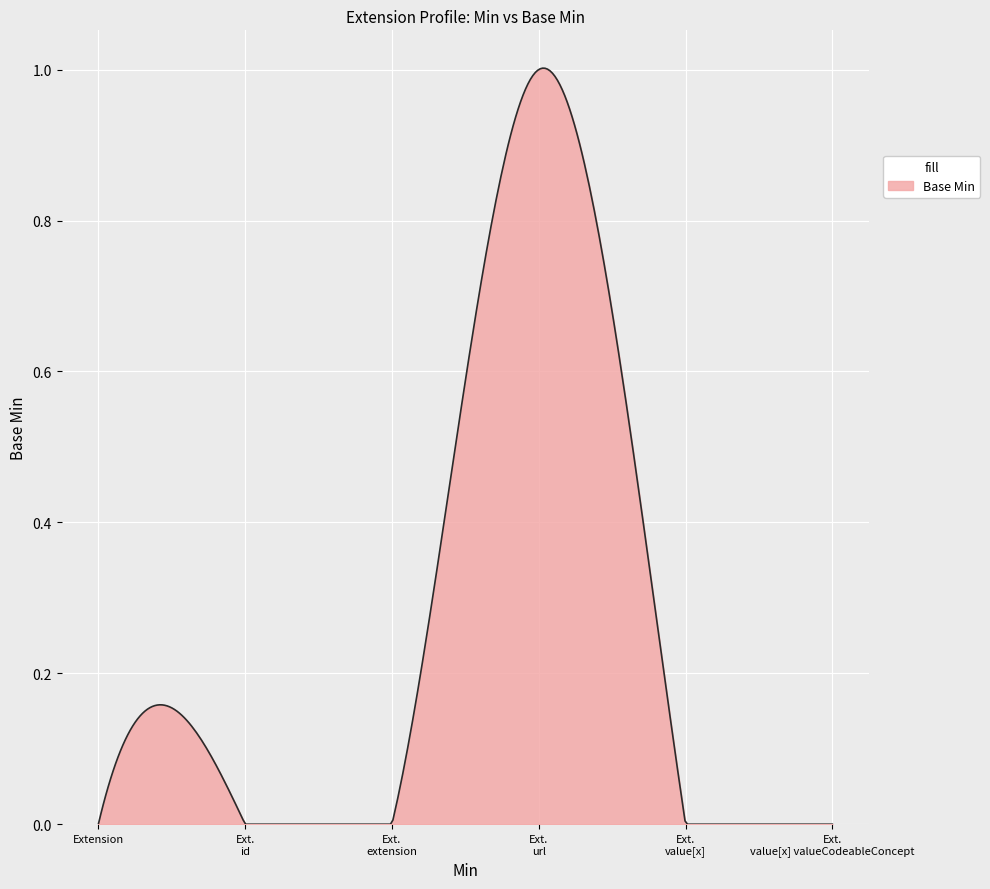

Where is the data nearest to the value 0?

Extension